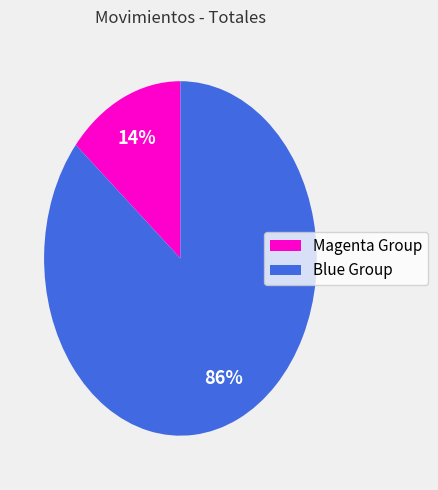

Is it true that Magenta Group is 14% of the pie?

True